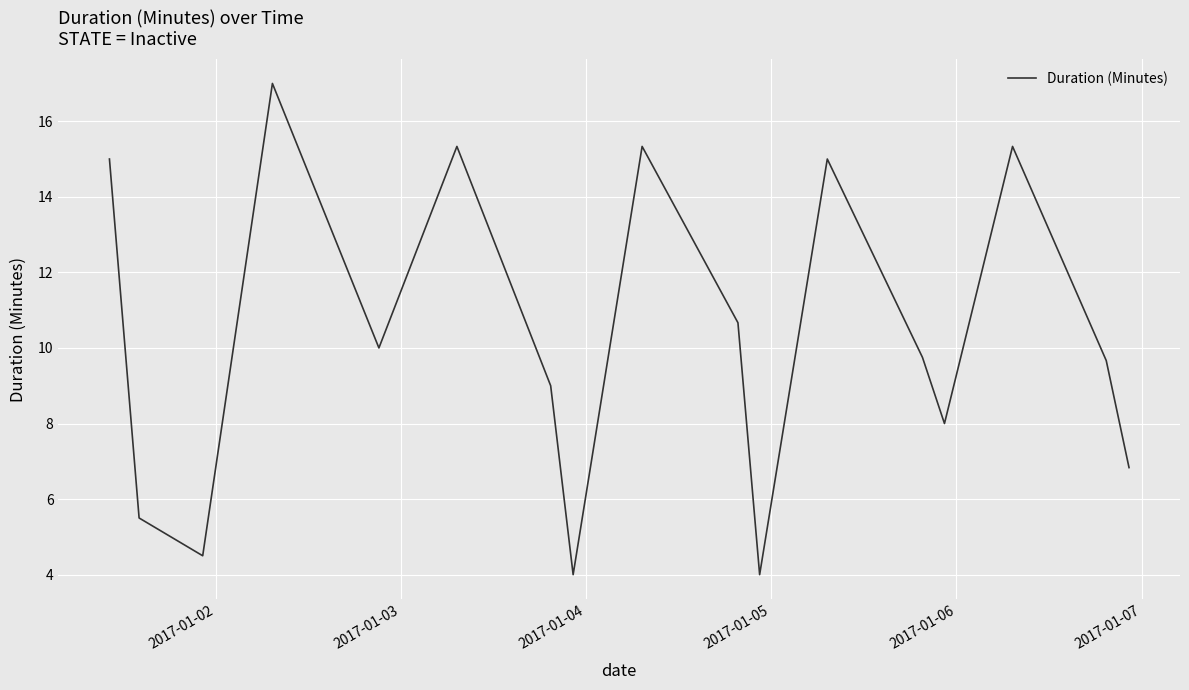

What is the difference between the maximum and minimum values?

13.0